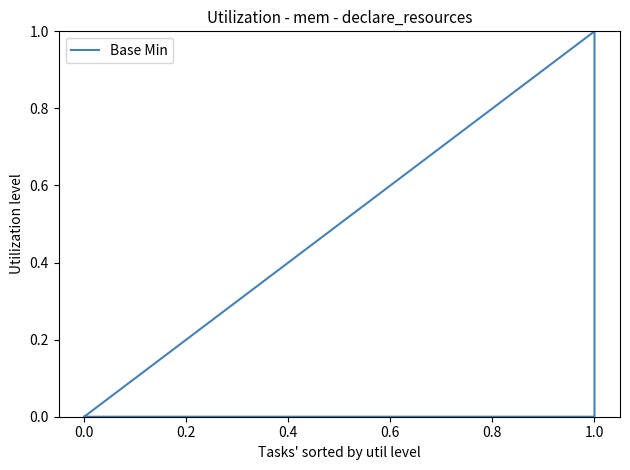

What is the sum of the values at 0.0 and 1.0?

1